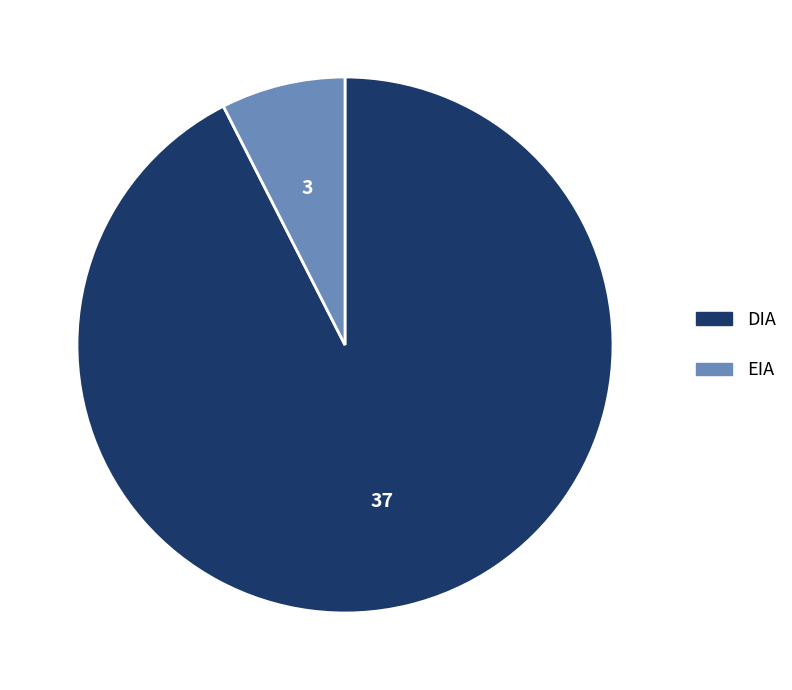

How many segments does this pie chart have?

2